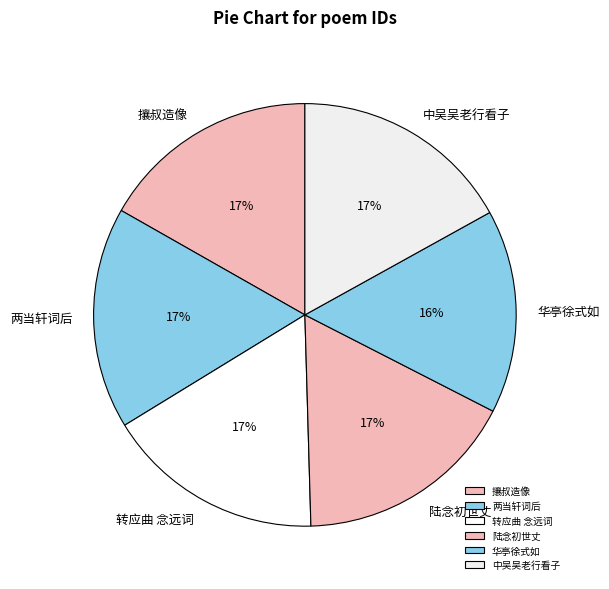

Is there any slice that represents more than half of the pie?

No